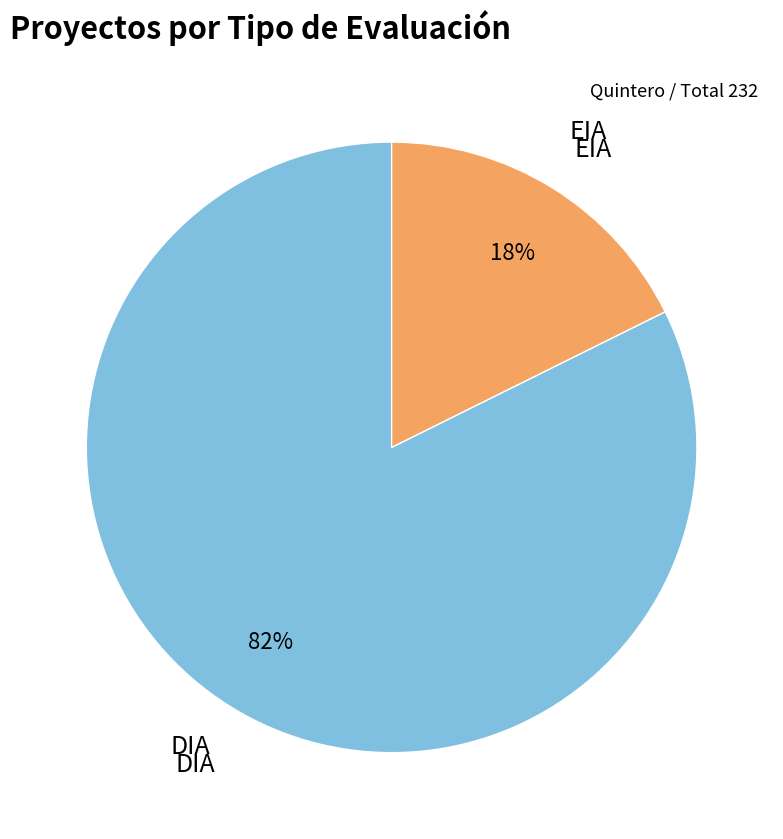

Count the number of slices in the pie.

2